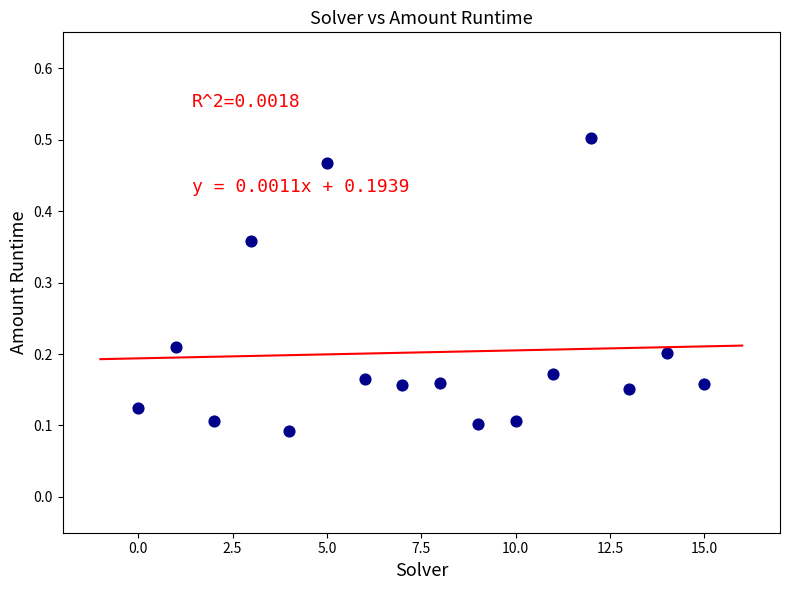

How many data points are displayed?

16